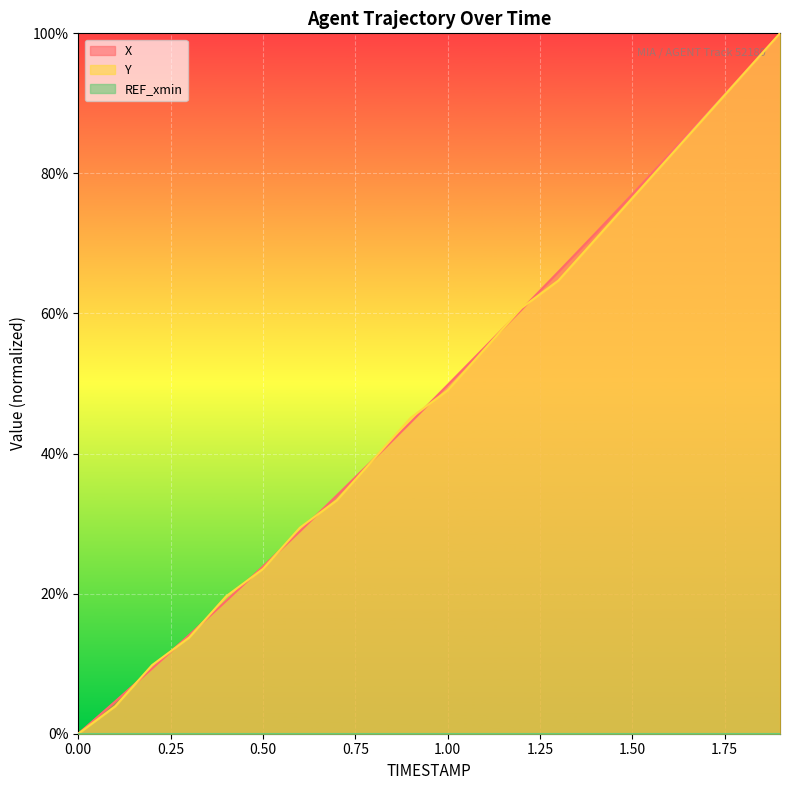

True or false: X and Y intersect in this chart.

True